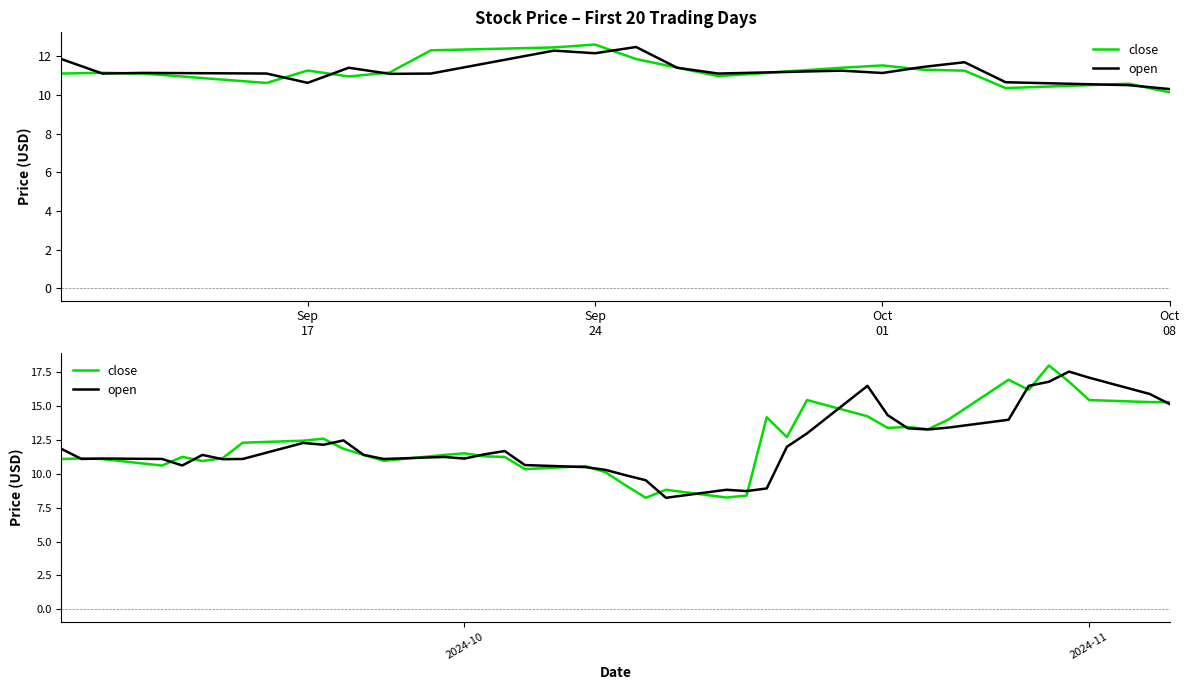

List the series in order of their overall mean, lowest first.

open, close